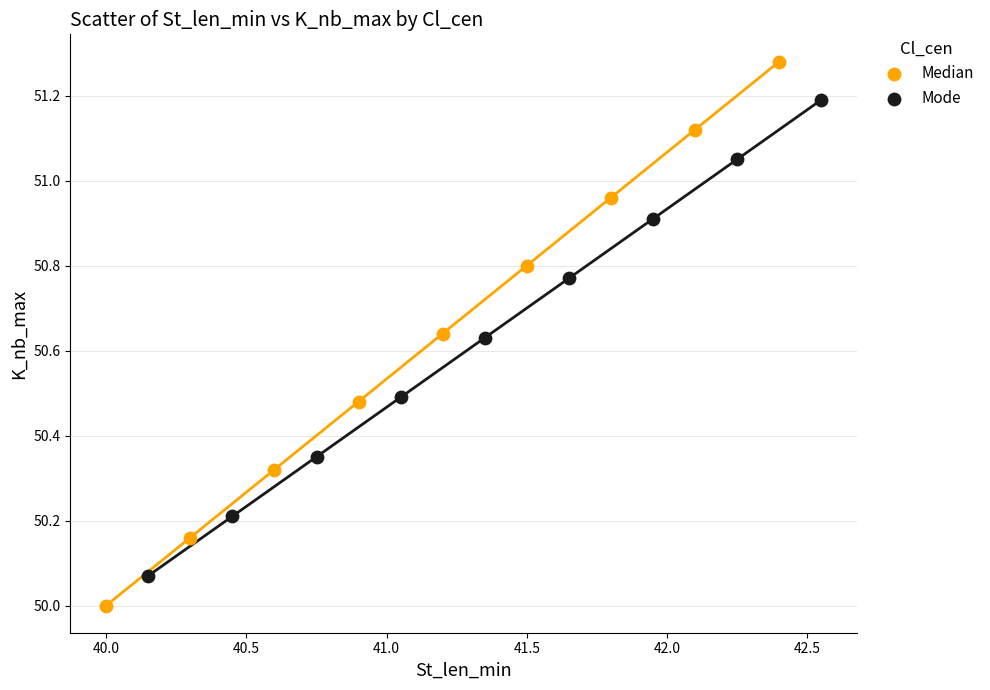

Which series contains the highest Y value?

Median